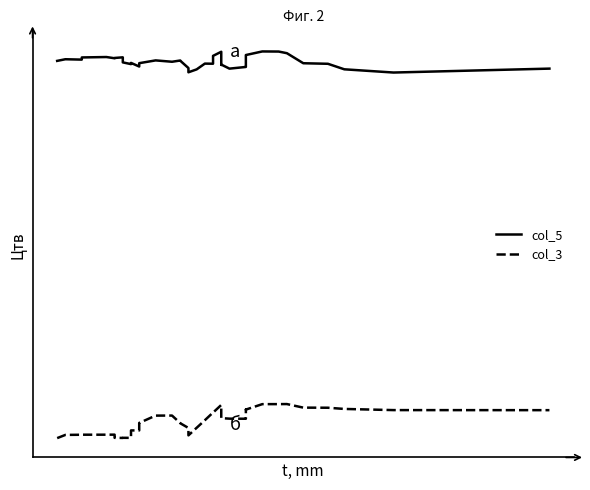

True or false: col_5 and col_3 intersect in this chart.

False